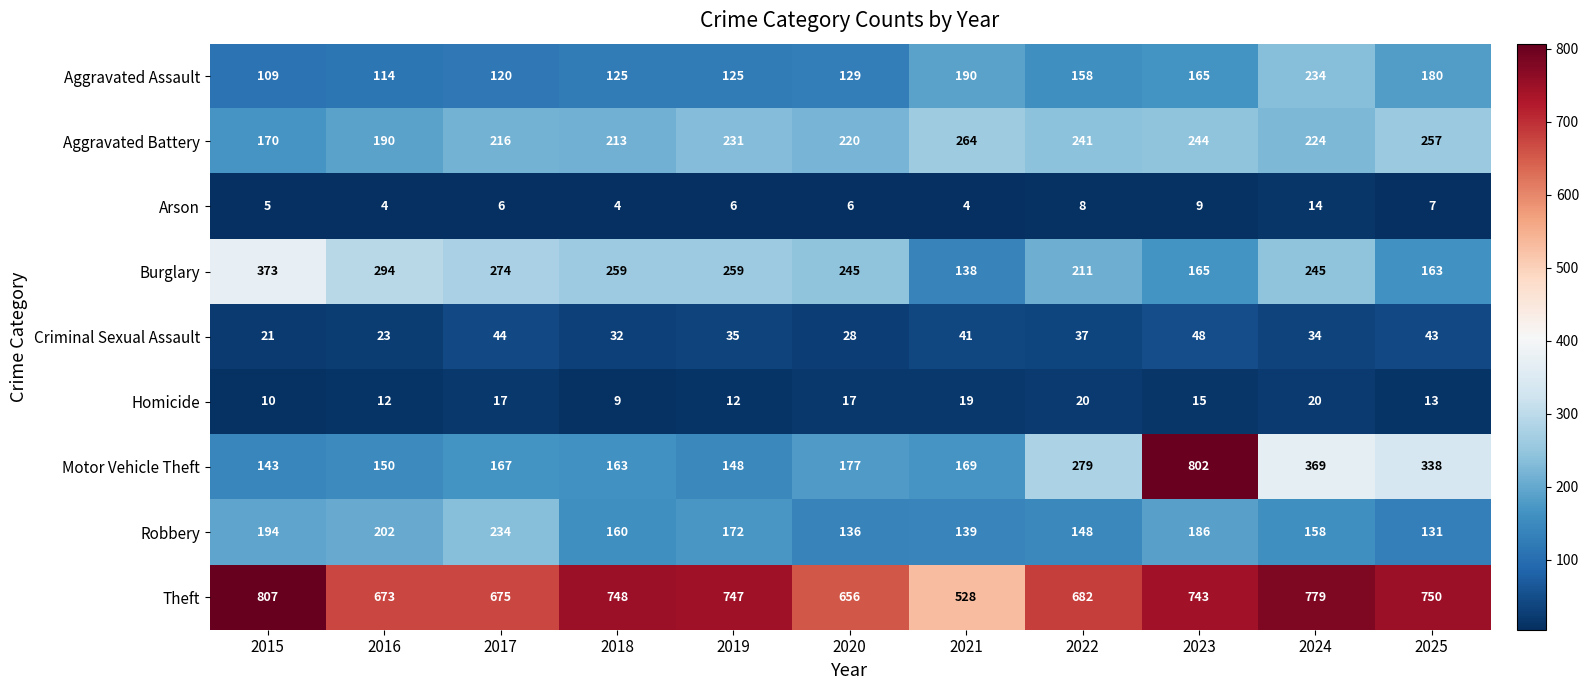

Rank the series at 2018 from highest to lowest value.

Theft, Burglary, Aggravated Battery, Motor Vehicle Theft, Robbery, Aggravated Assault, Criminal Sexual Assault, Homicide, Arson